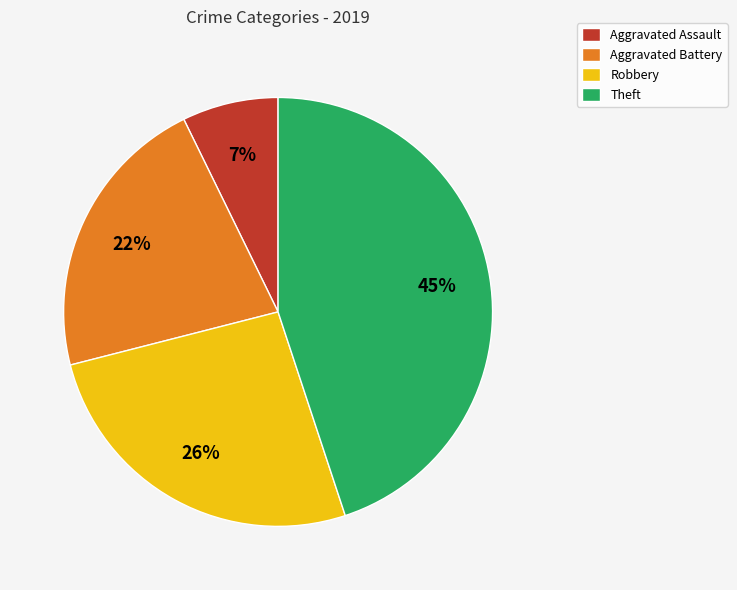

What is the largest slice in the pie chart?

Theft